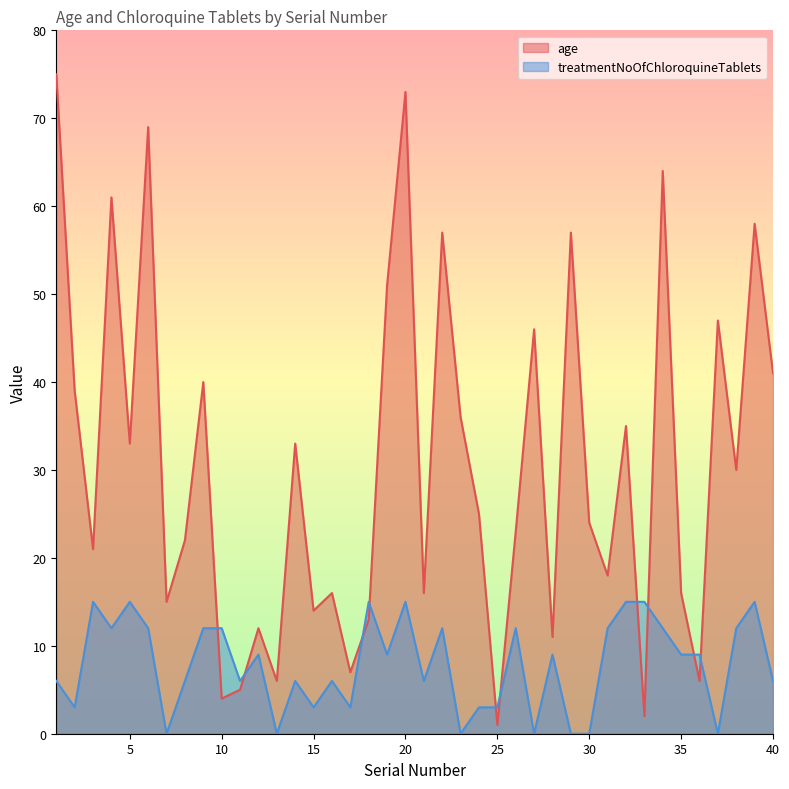

The value of treatmentNoOfChloroquineTablets at 31 is 12. True or false?

True